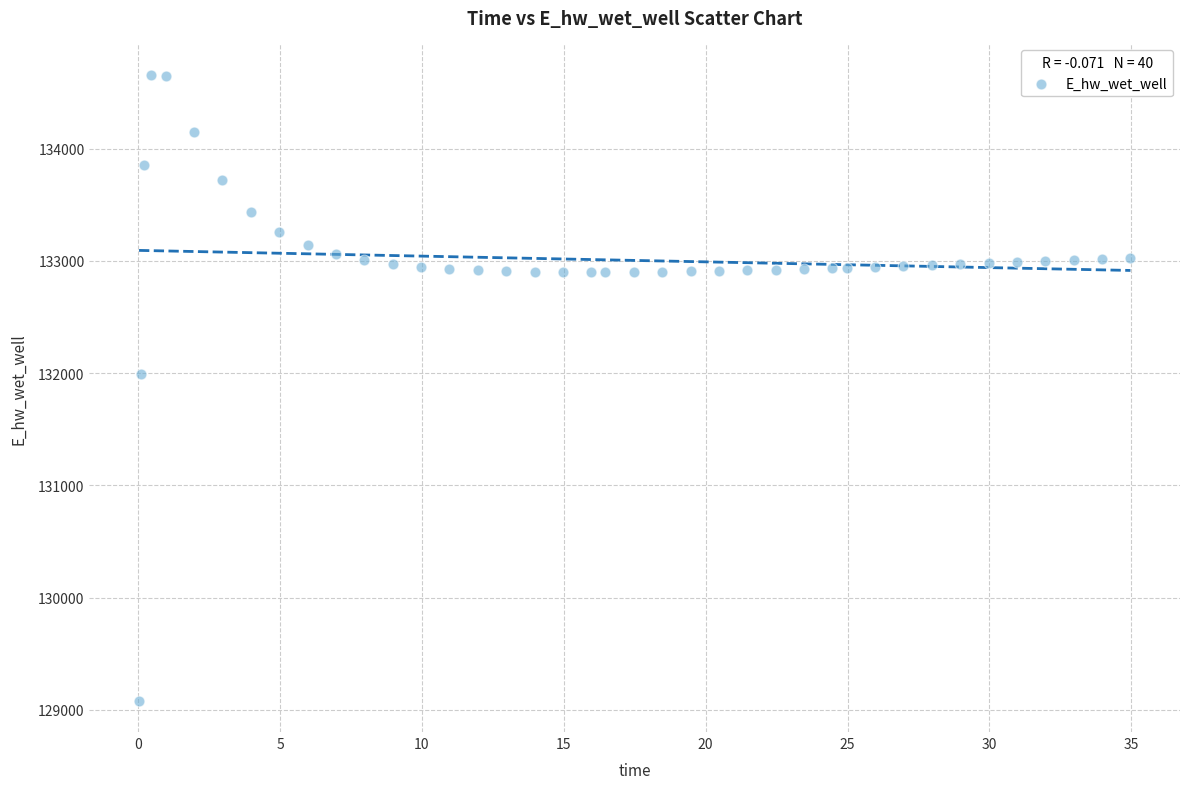

What is the range of X values (max minus min)?

34.9